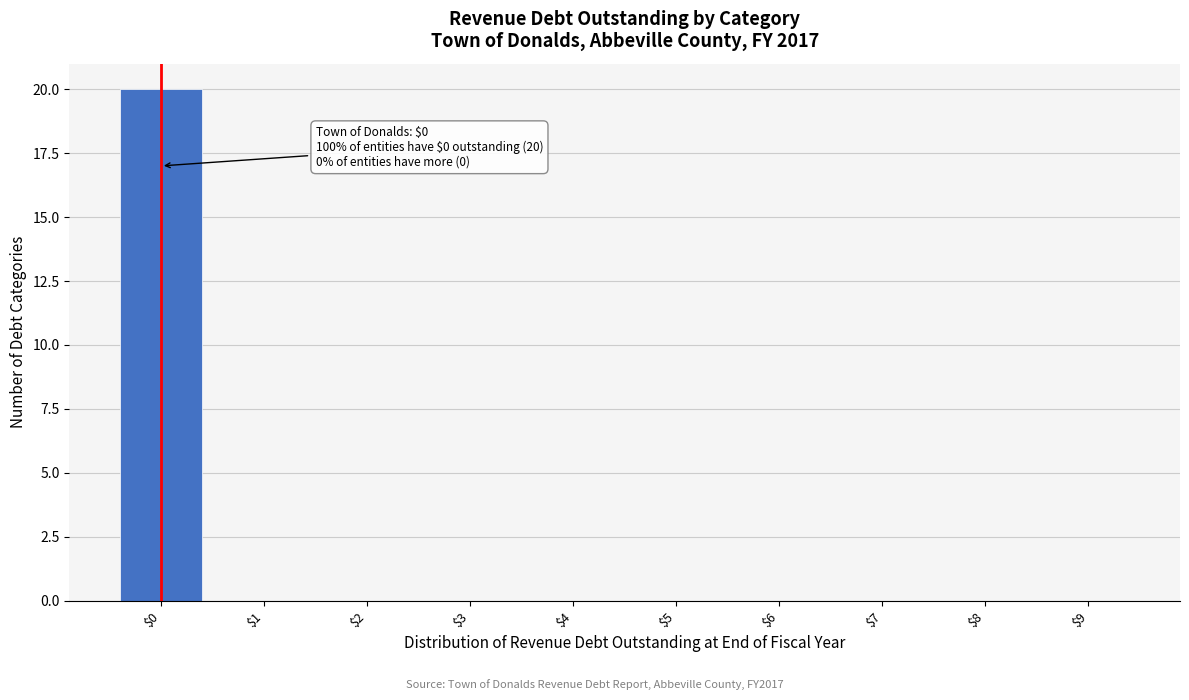

What is the sum of all values?

20